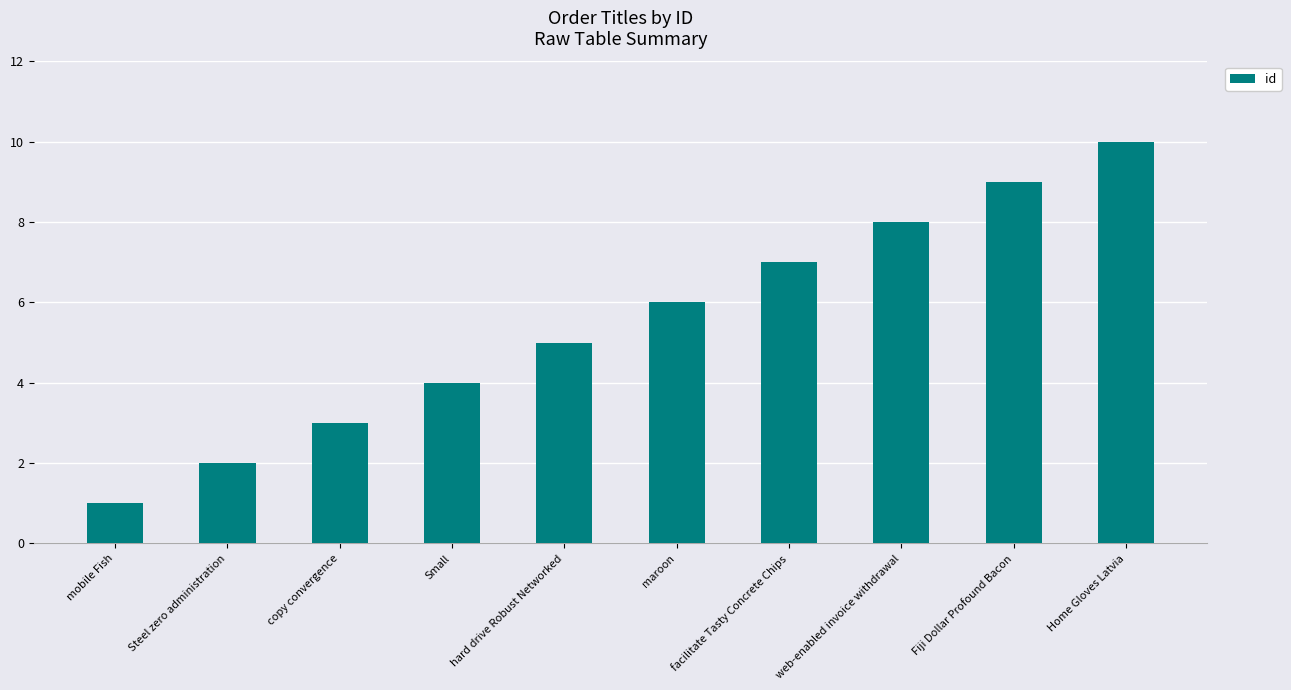

Which category has the lowest value across all series?

mobile Fish